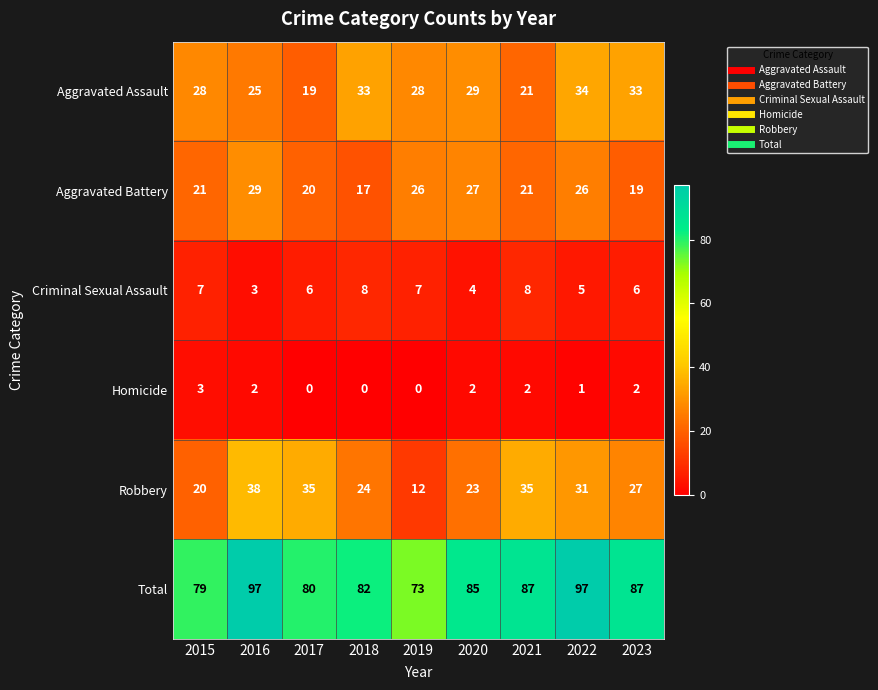

What is the lowest value of the Aggravated Battery series?

17